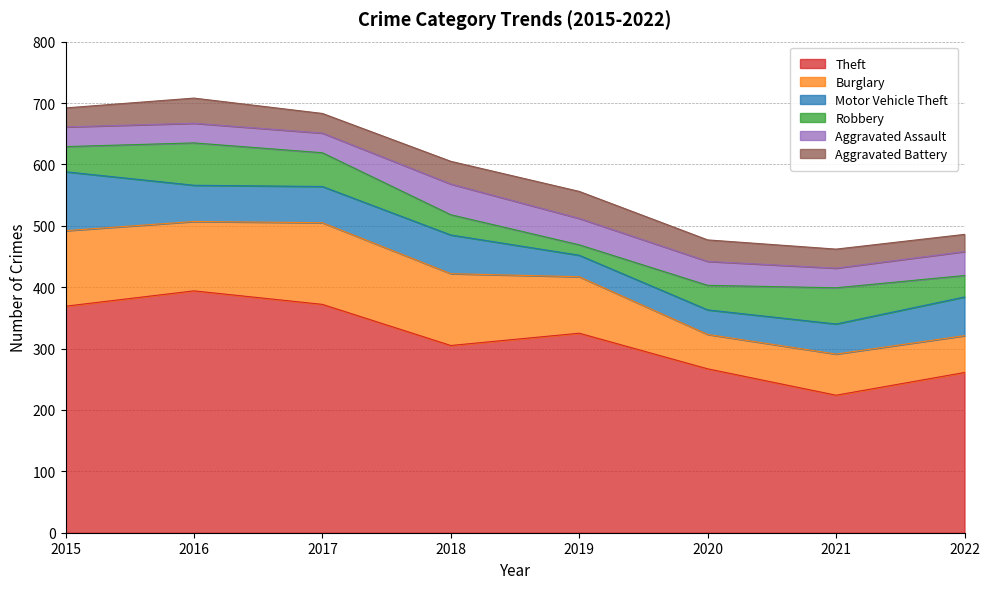

At which label does Aggravated Assault reach its peak?

2018